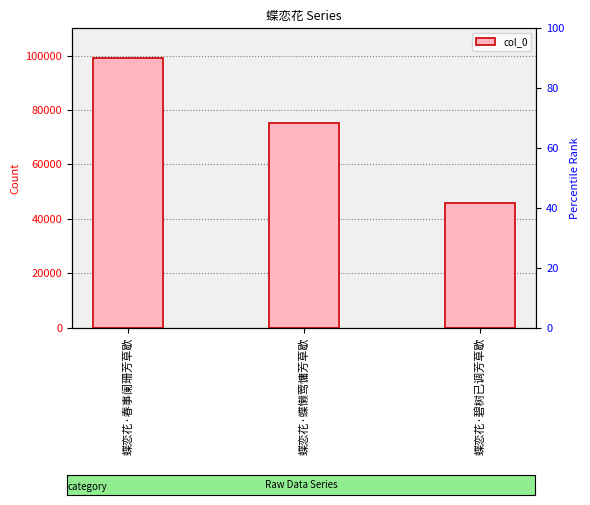

What is the maximum value shown in the chart?

98929